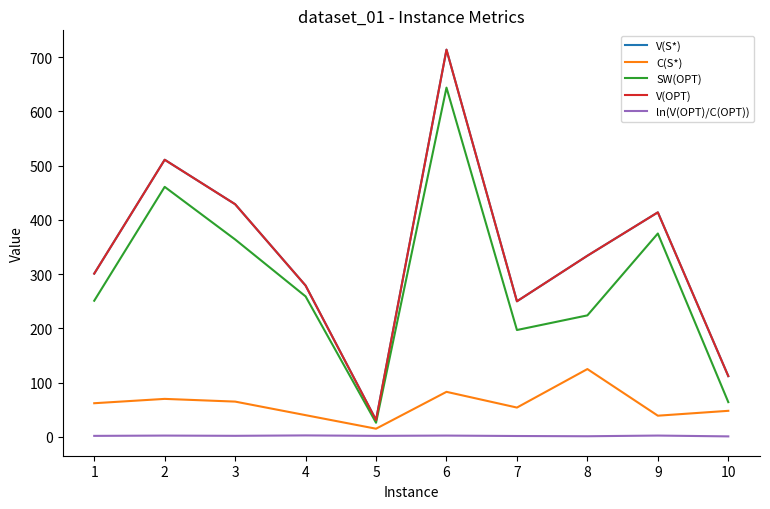

True or false: V(OPT) and ln(V(OPT)/C(OPT)) cross at least once.

False